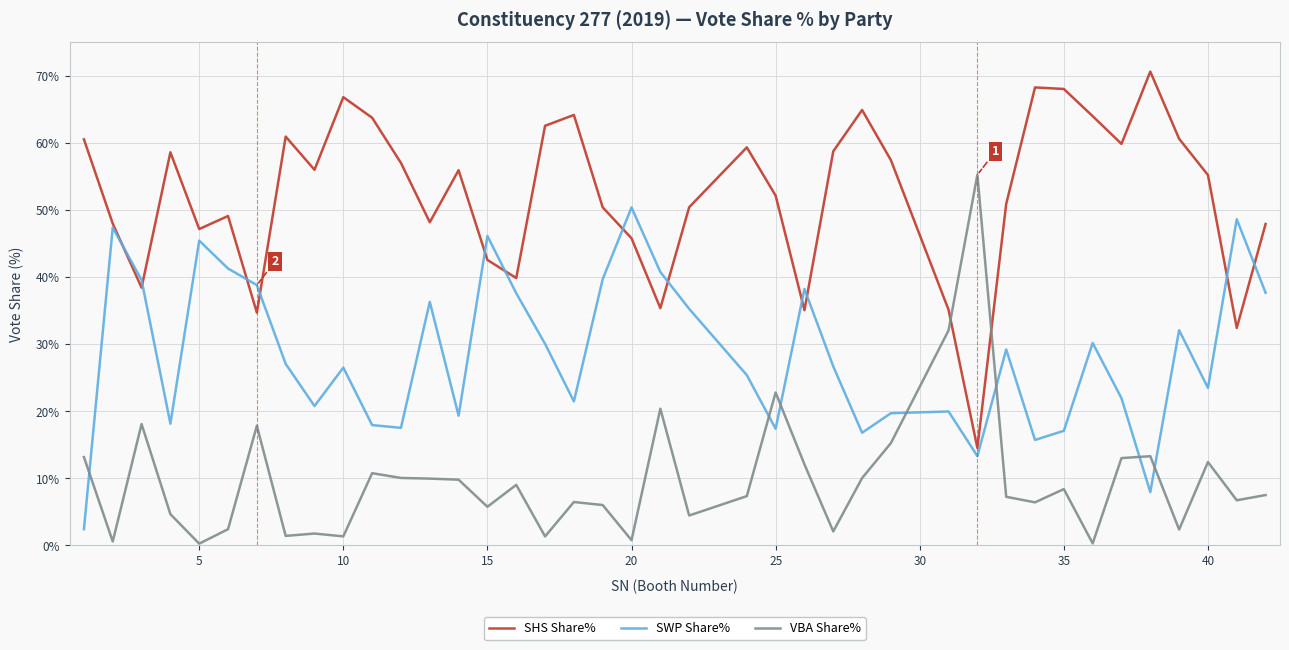

True or false: VBA Share% has more than 0 points higher than both neighbors.

True